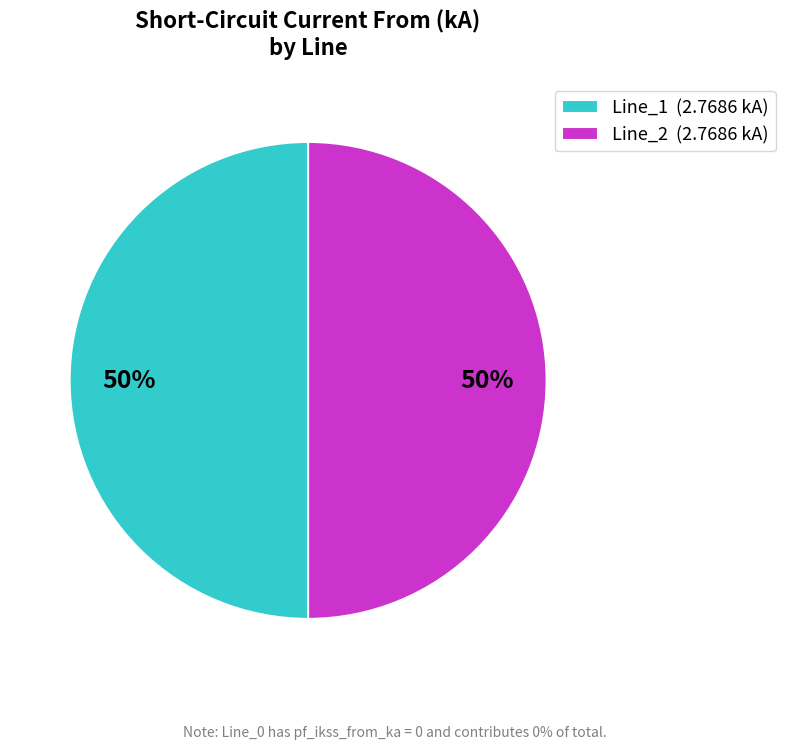

Approximately how many times larger is the value at Line_2 (2.7686 kA) compared to Line_1 (2.7686 kA)?

1.0